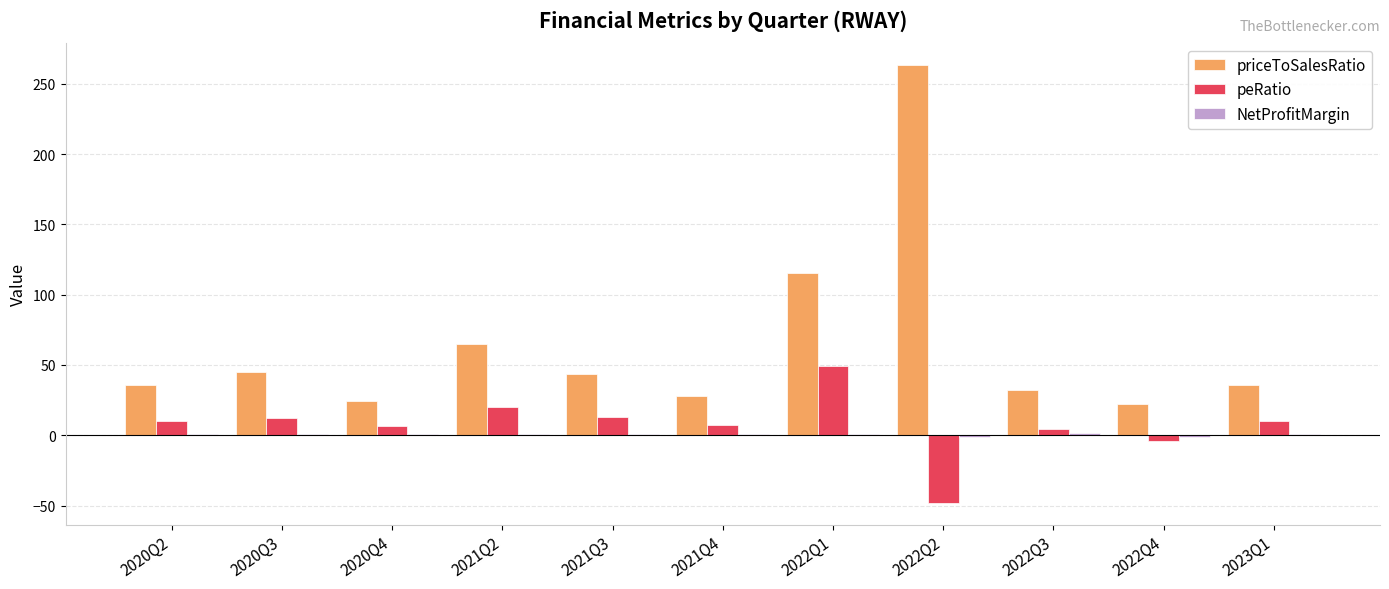

Is the value of priceToSalesRatio at 2021Q3 greater than the value of peRatio at 2021Q4?

Yes